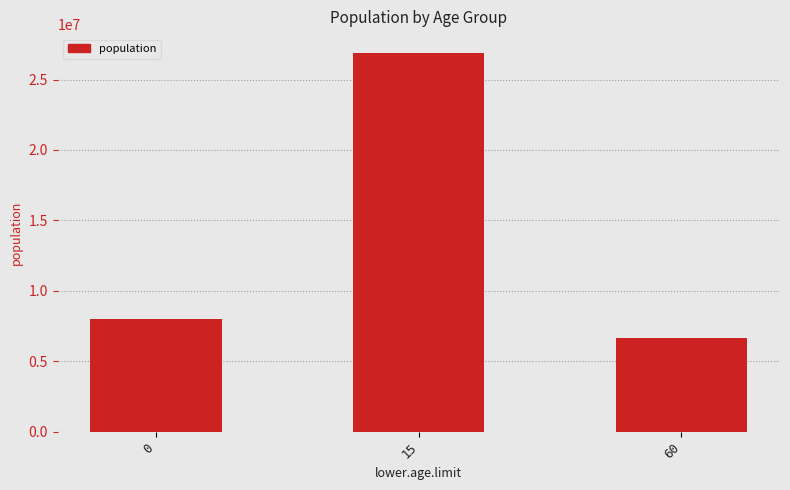

What is the maximum value shown in the chart?

26876436